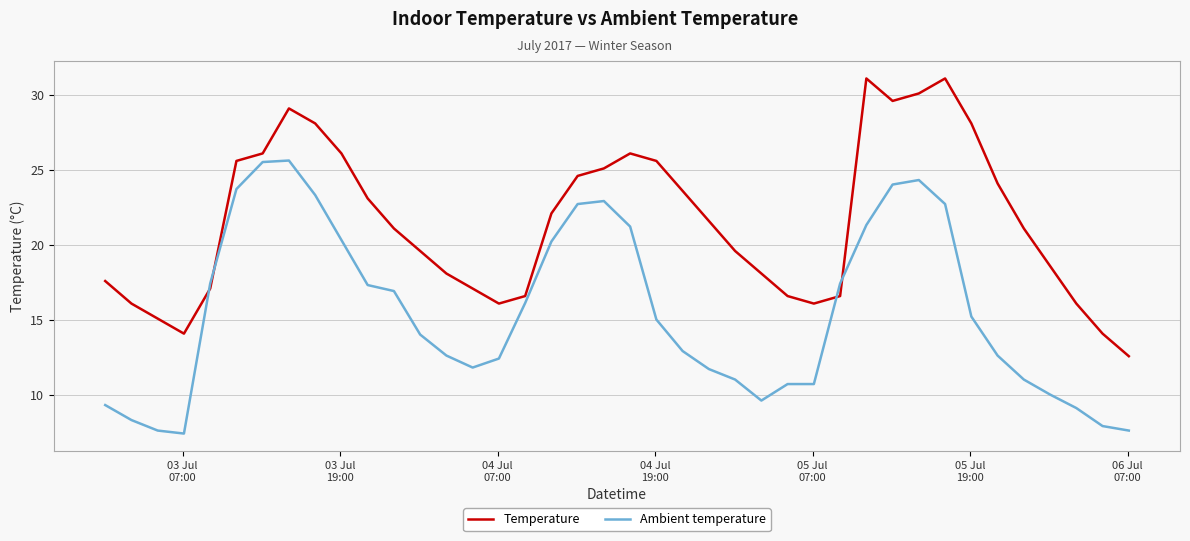

Rank the series by their average value, from lowest to highest.

Ambient temperature, Temperature